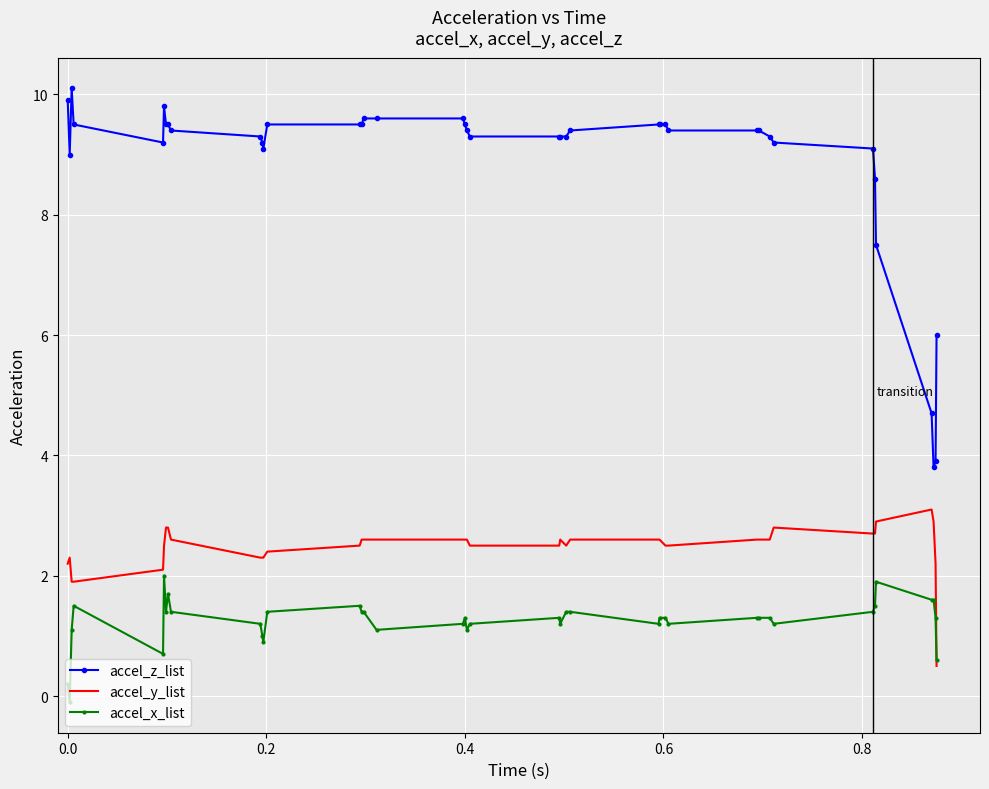

True or false: accel_z_list and accel_y_list cross at least once.

False